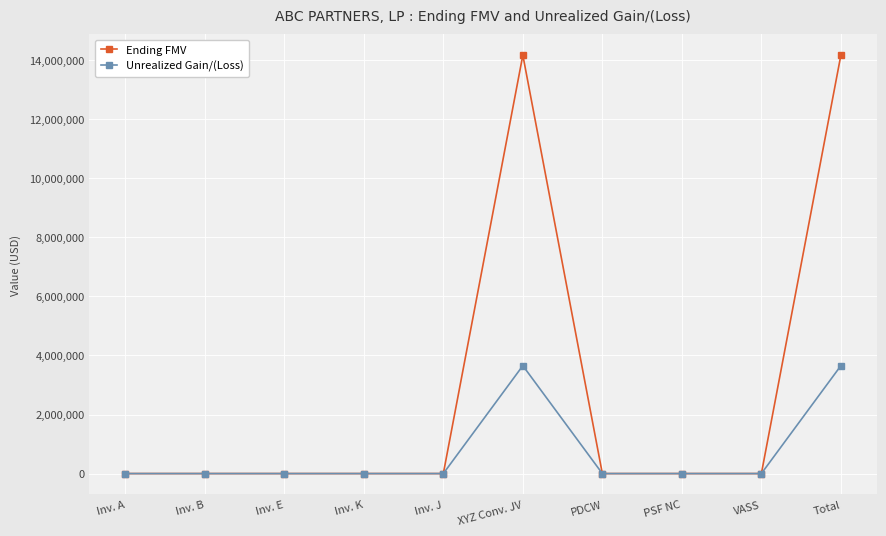

What is the average value of the Unrealized Gain/(Loss) series?

730994.0